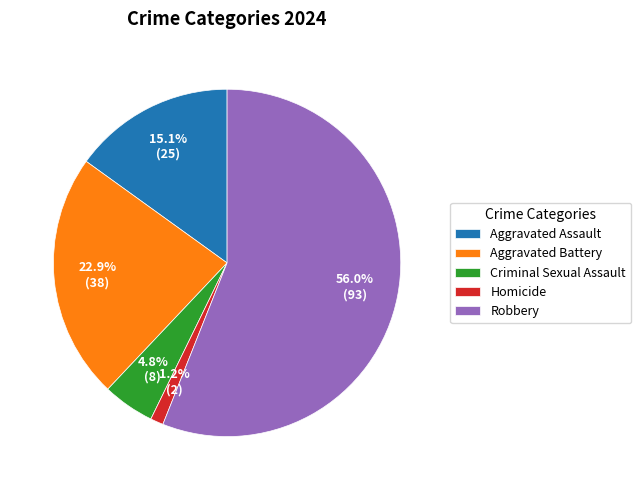

The Homicide slice represents 7% of the pie. True or false?

False